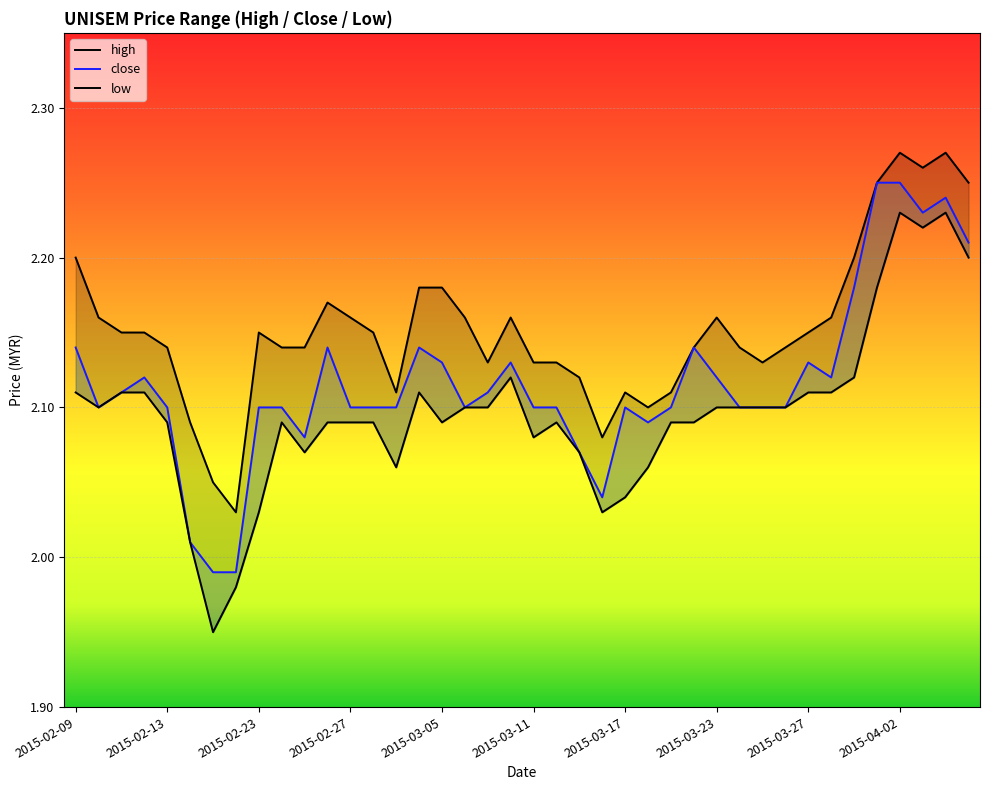

Which series changed the most between 2015-02-13 and 34?

close